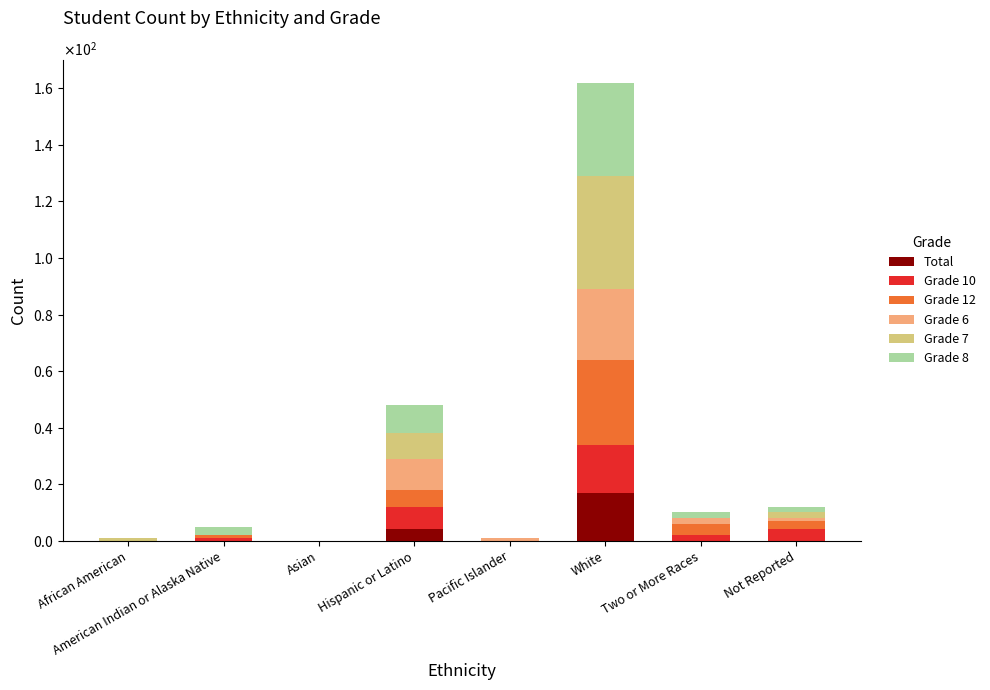

What is the average value of the Grade 6 series?

5